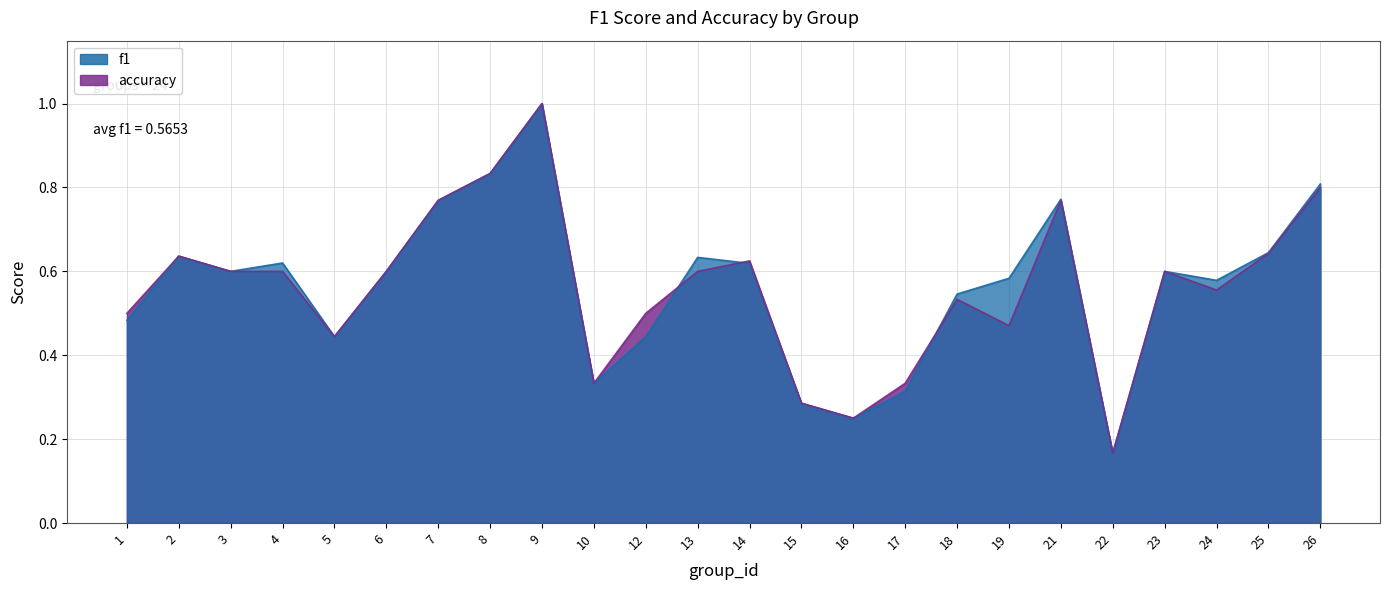

How many times do accuracy and f1 cross each other?

3